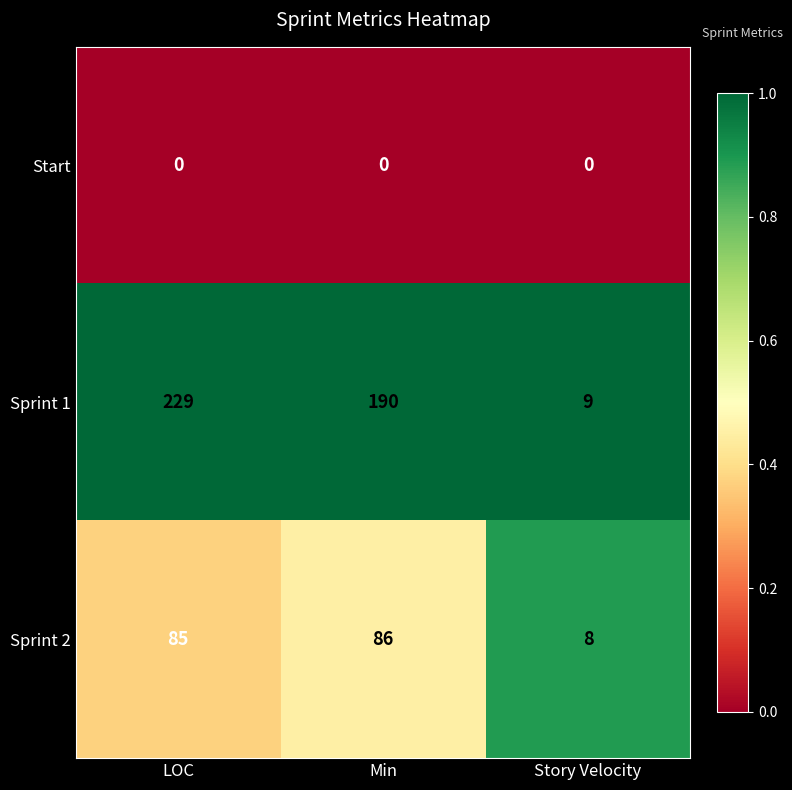

At which category does the chart reach its peak across all series?

LOC